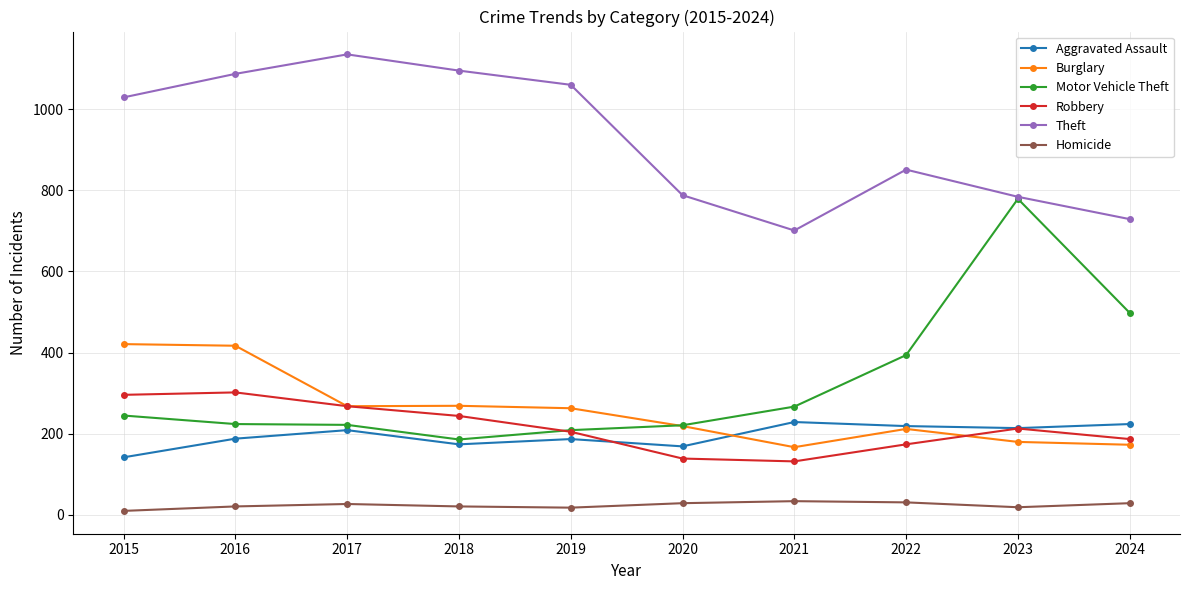

Between 2020 and 2021, which series saw the biggest shift?

Theft